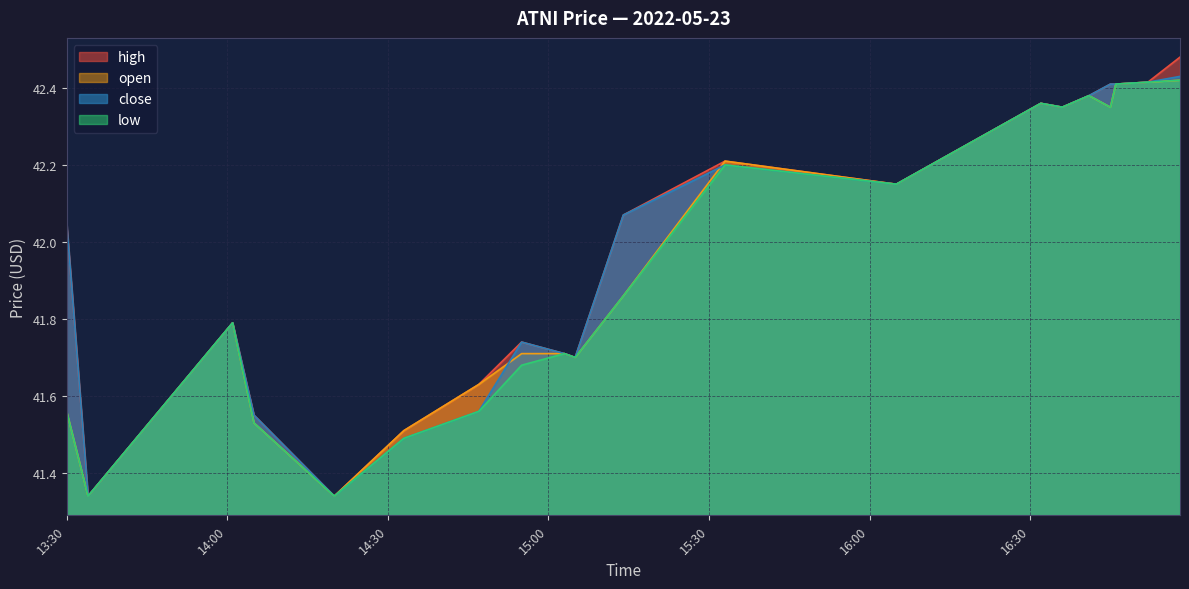

What is the value of the low point at the 4th from the left?

41.5